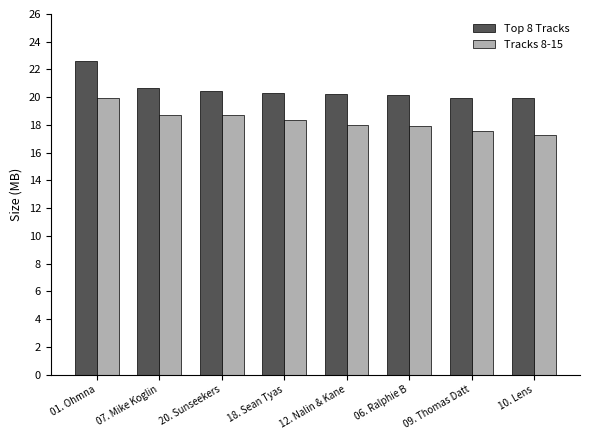

What is the difference between the second highest and second lowest values in the Tracks 8-15 series?

1.2